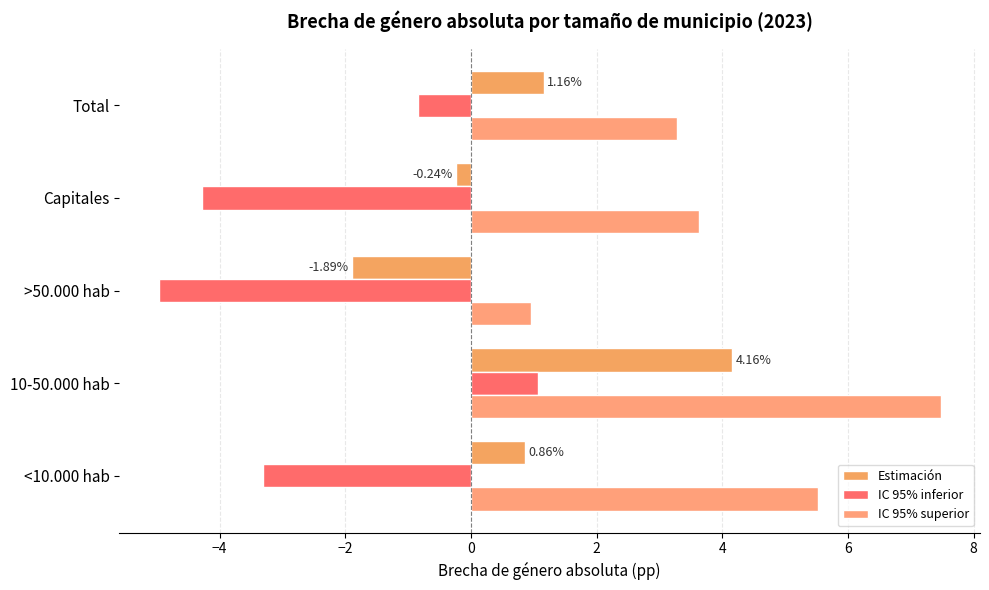

Rank the series by their maximum value, from lowest to highest.

IC 95% inferior, Estimación, IC 95% superior